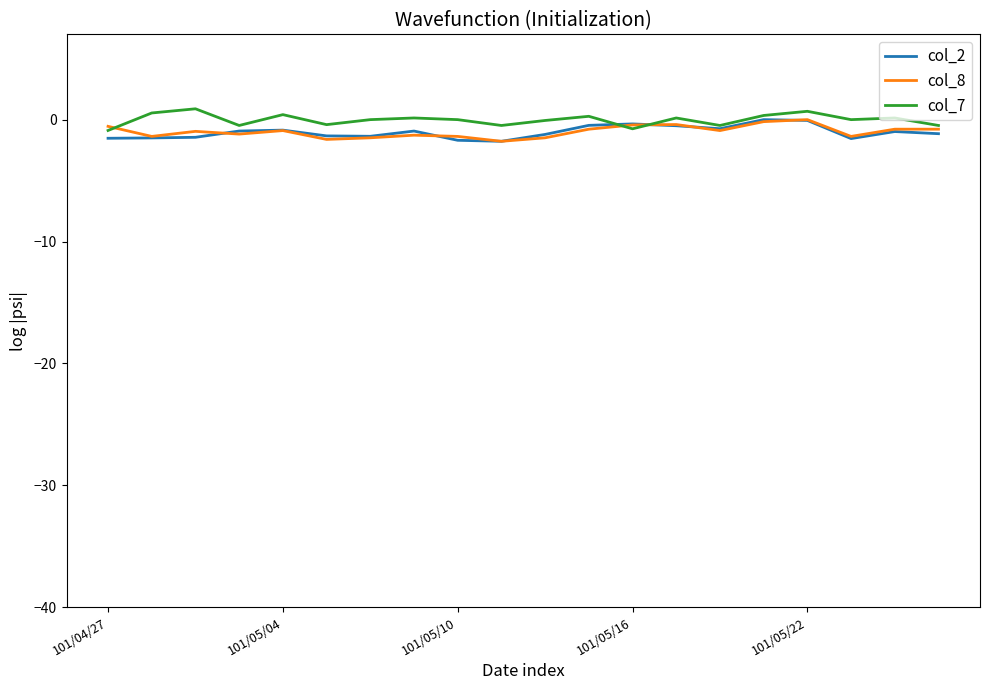

What is the minimum value shown in the chart?

-1.8